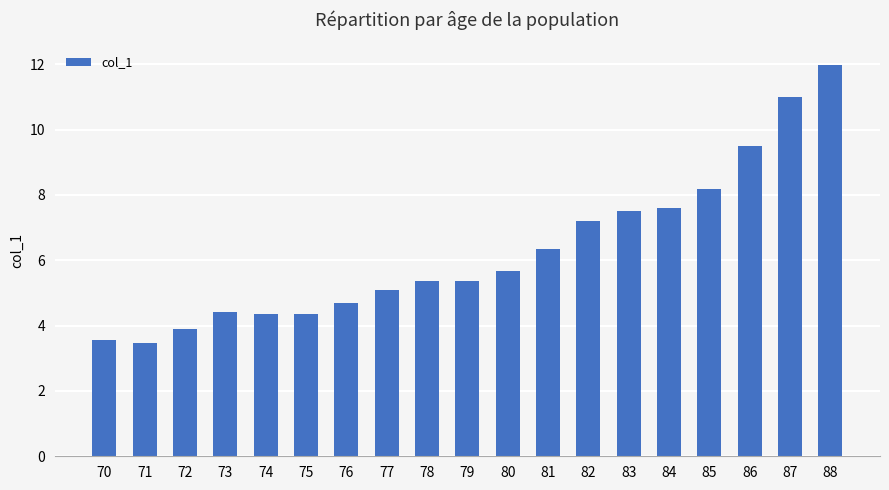

What is the difference between the second highest and second lowest values?

7.4